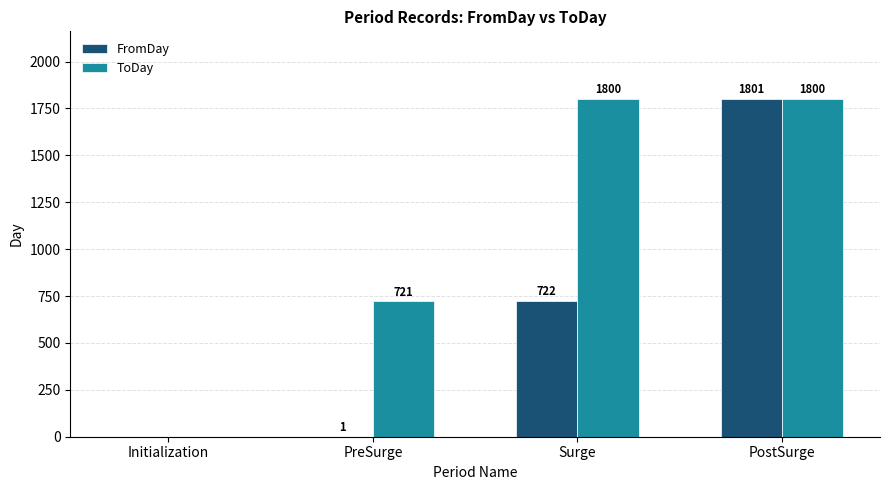

Is it true that FromDay equals 1189 at PostSurge?

False